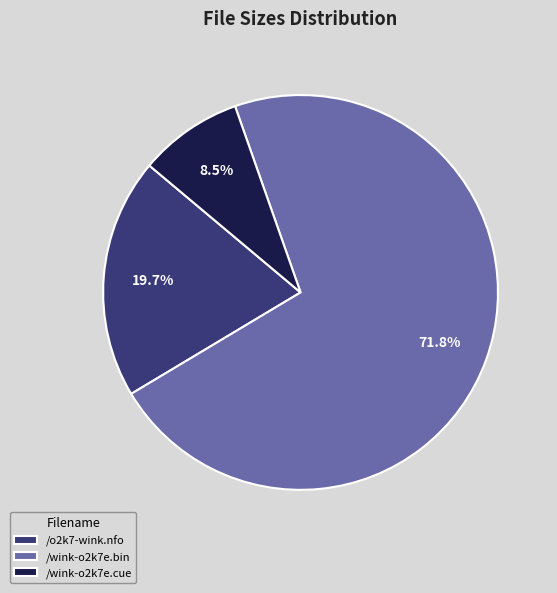

How many segments does this pie chart have?

3